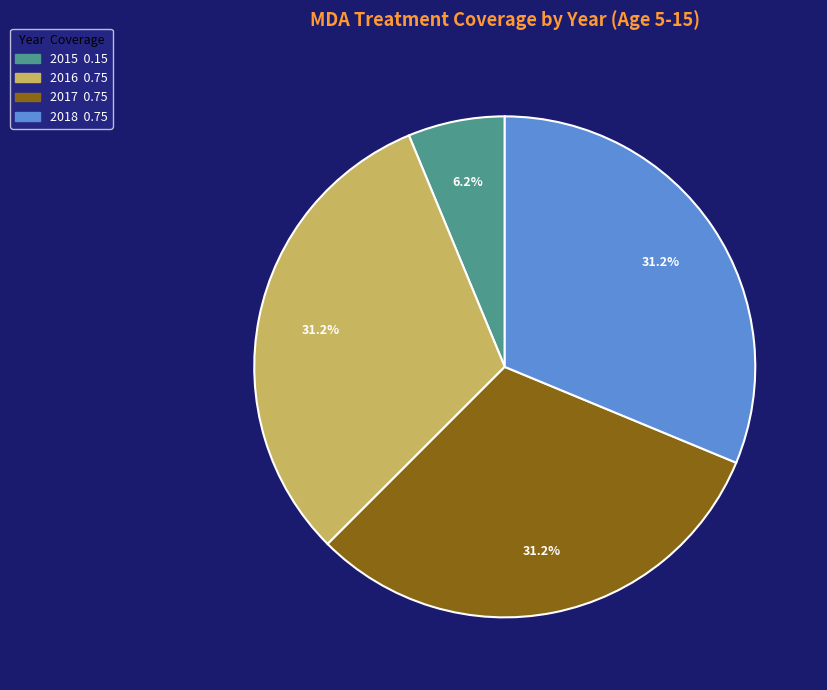

To the nearest percent, what percentage of the pie is 2017?

31%